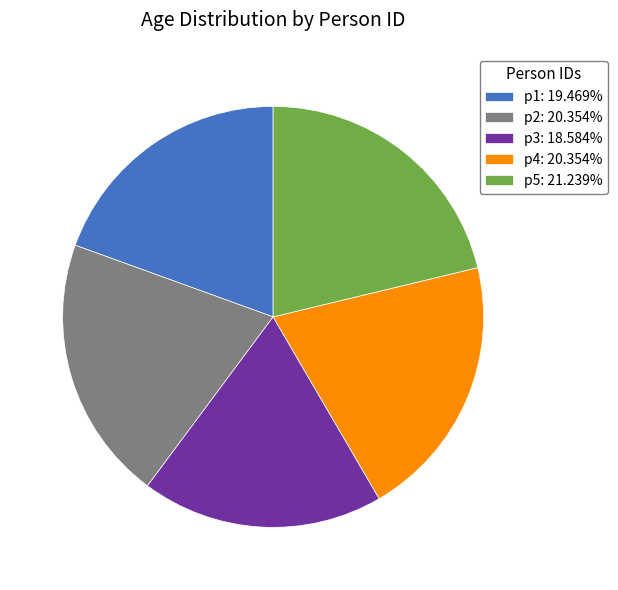

Which slice is the smallest?

p3